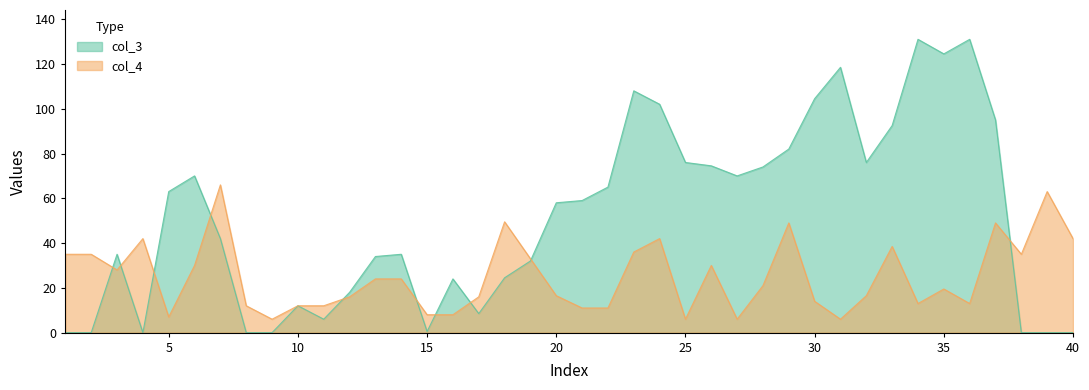

What are all the series names shown in the legend?

col_3, col_4